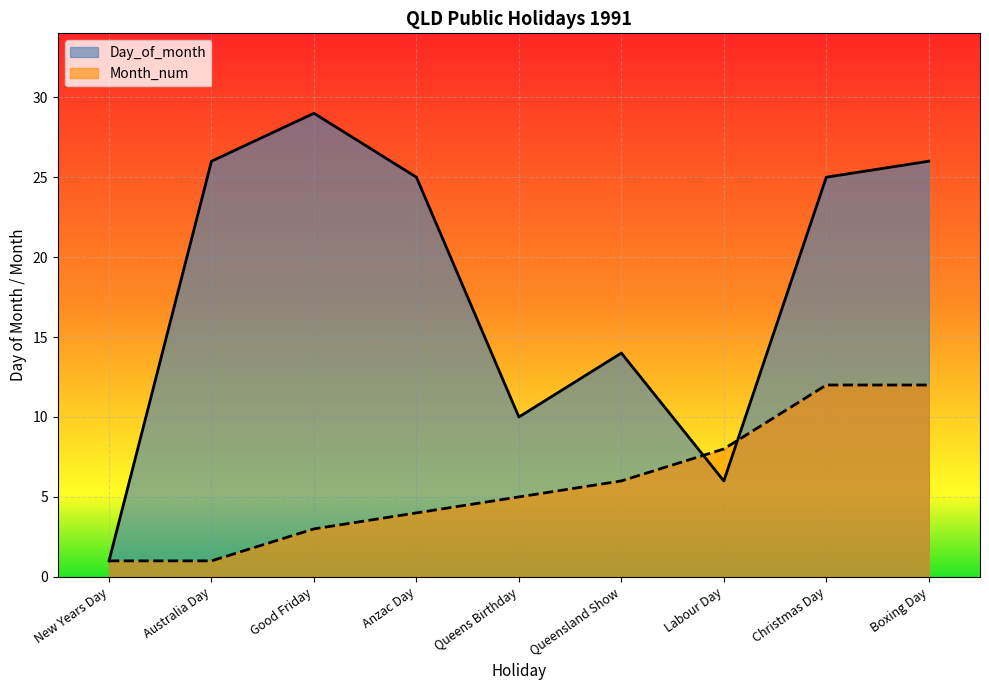

What is the label of the 1st point from the left?

New Years Day